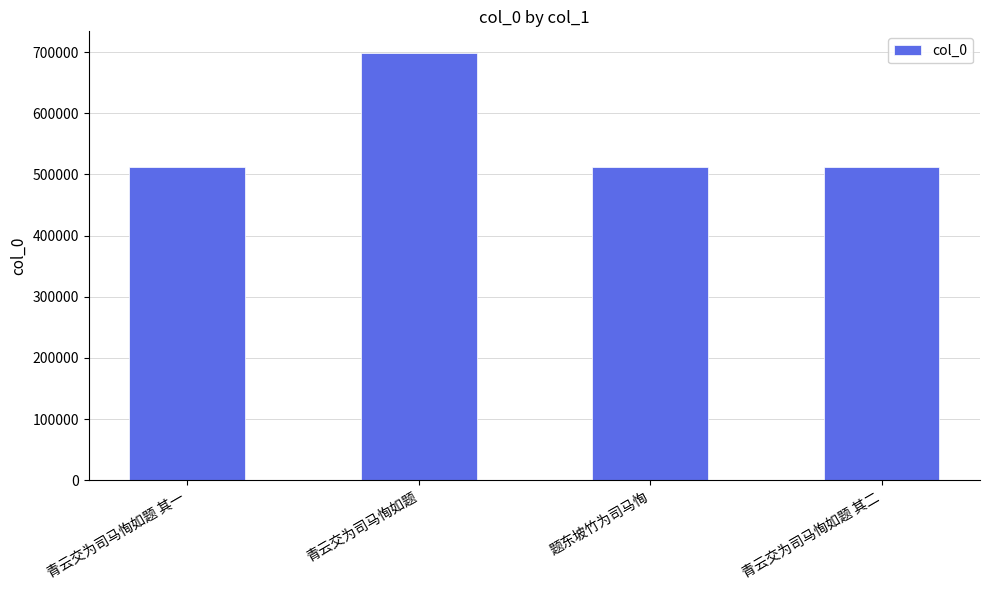

What is the difference between the maximum and minimum values?

186680